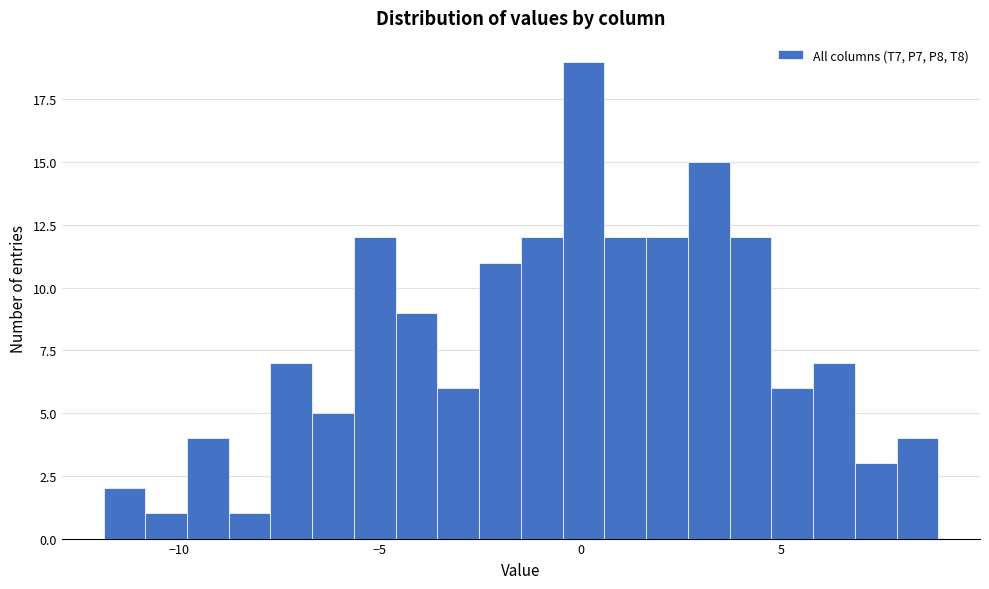

Read against the x-axis, roughly where is the centre of the tallest bar?

0.0